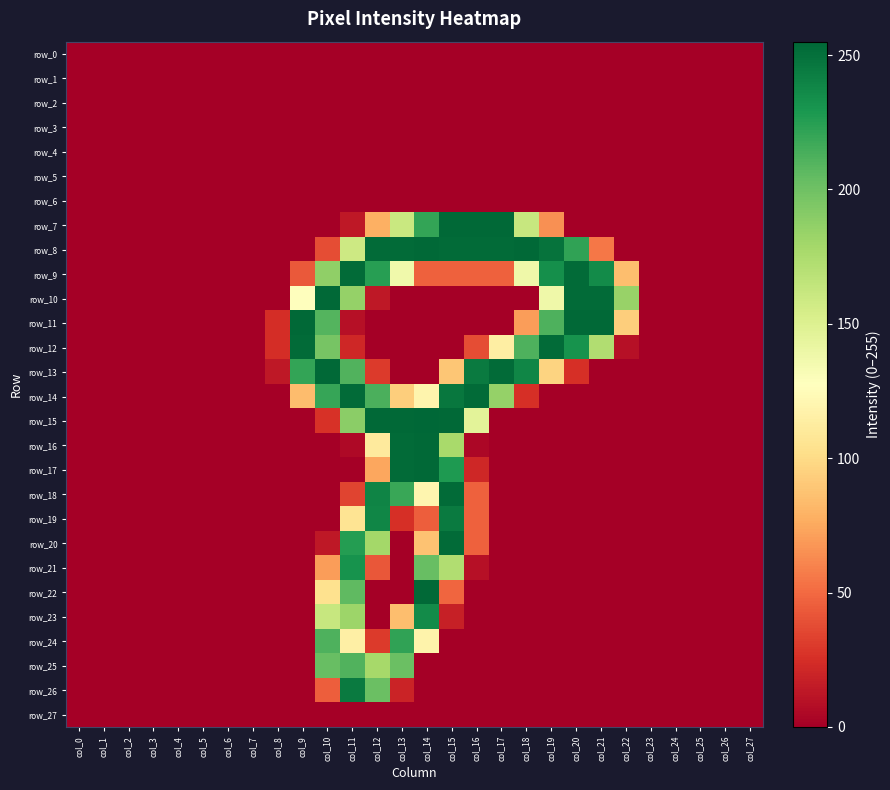

Which series has the largest range (max minus min)?

row_15